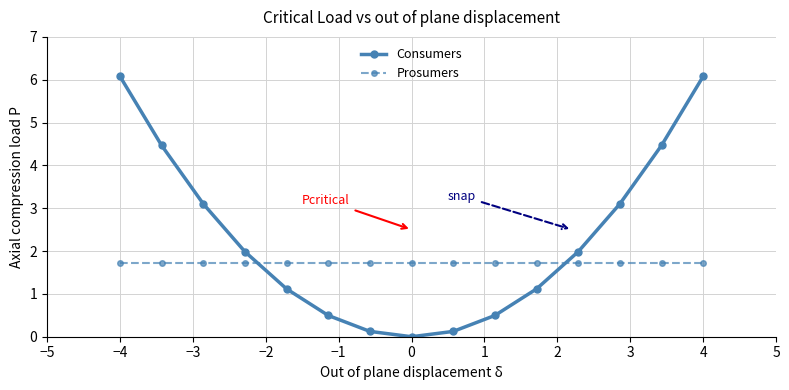

After their last crossing, which series has the higher values: Prosumers or Consumers?

Consumers